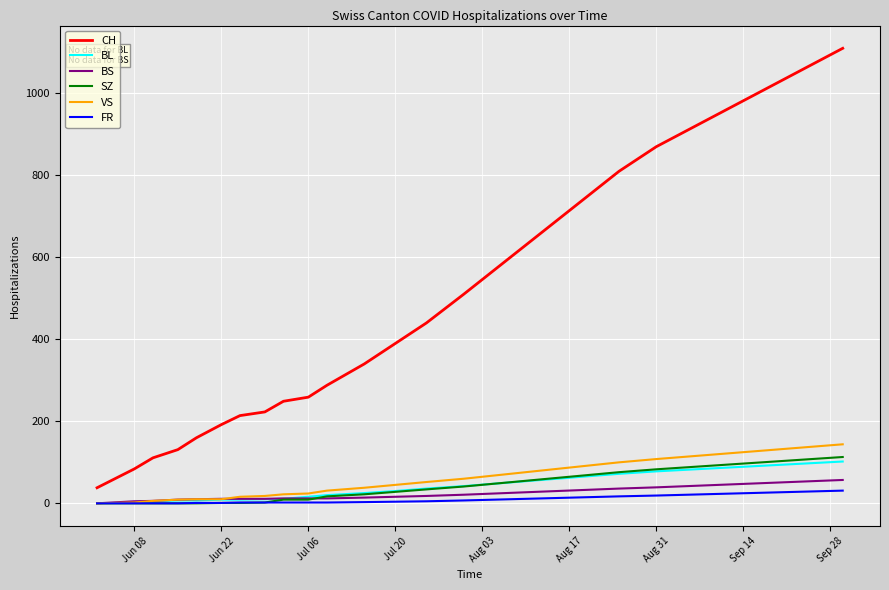

Which series has the largest range (max minus min)?

CH